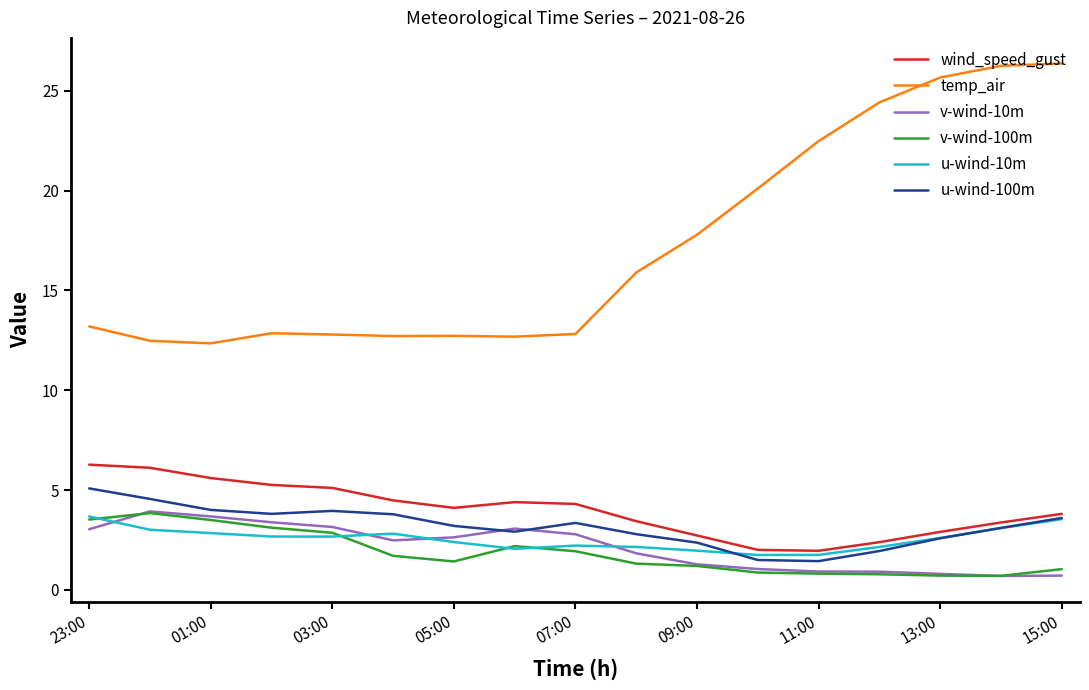

How many values in the wind_speed_gust series exceed 4?

9